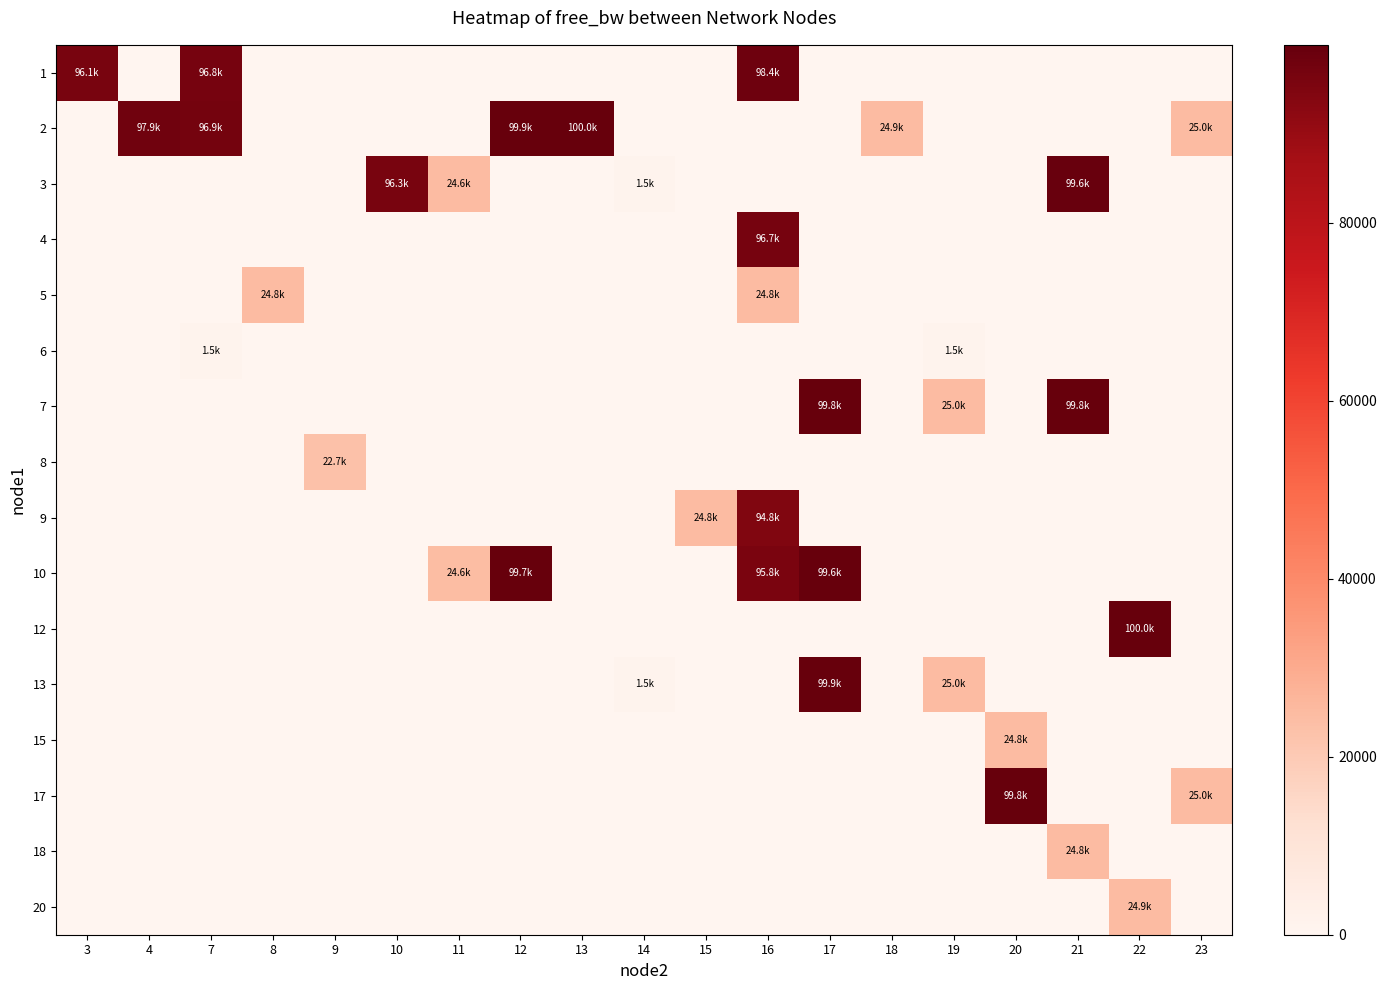

Between 20 and 8, which is larger?

20